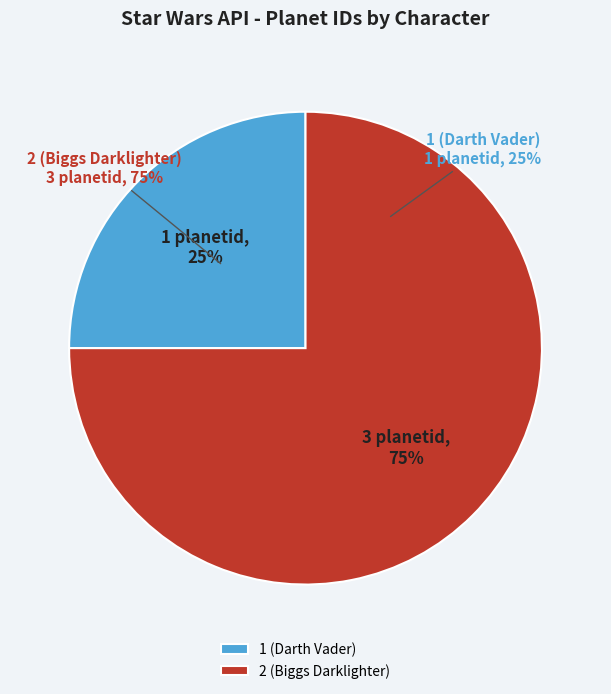

Is it true that 1 (Darth Vader) is 11% of the pie?

False